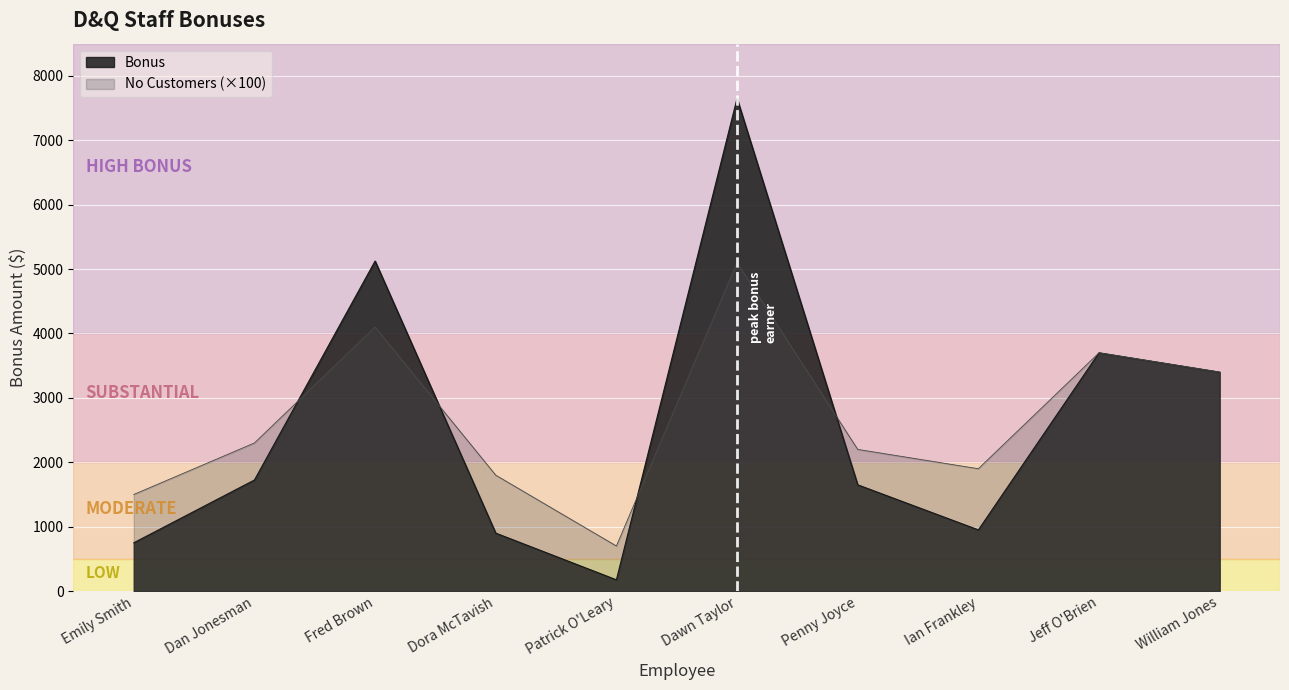

What is the sum of the No Customers values at Jeff O'Brien and William Jones?

7100